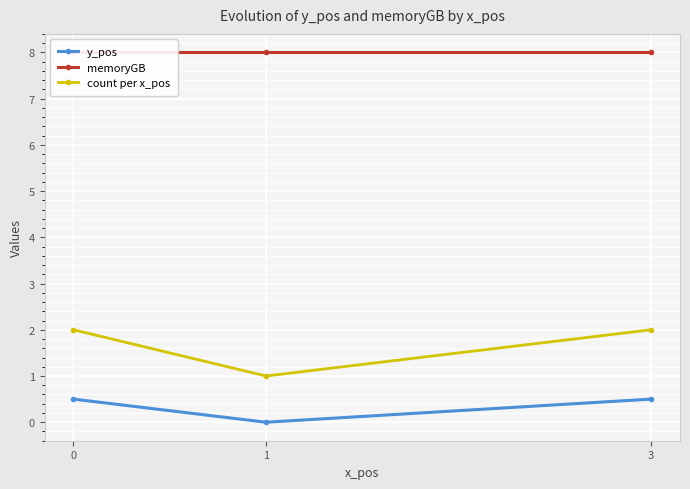

What are all the series names shown in the legend?

y_pos, memoryGB, count per x_pos